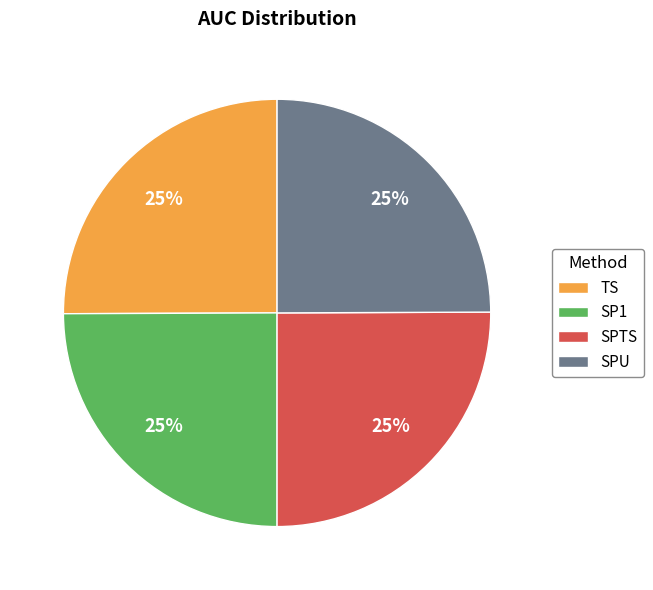

Is there a majority slice in this chart?

No